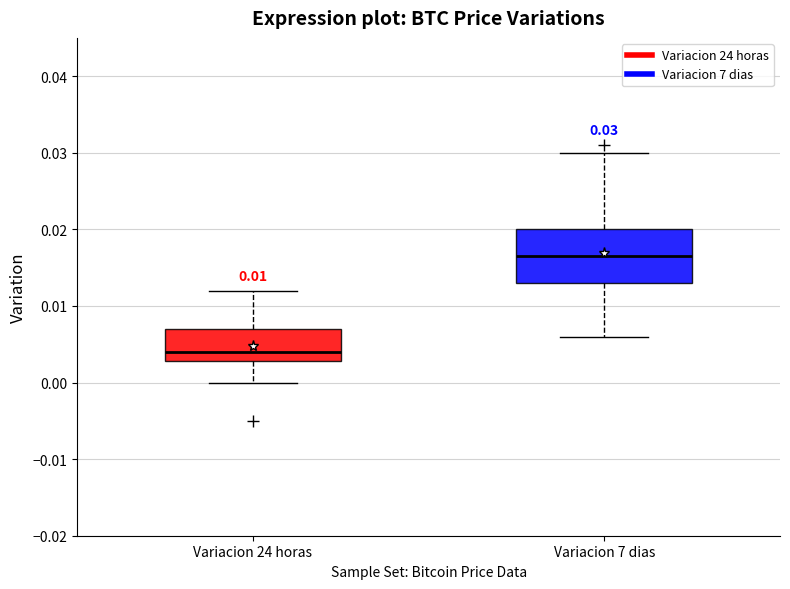

Which box's median line is the lowest?

Variacion 24 horas